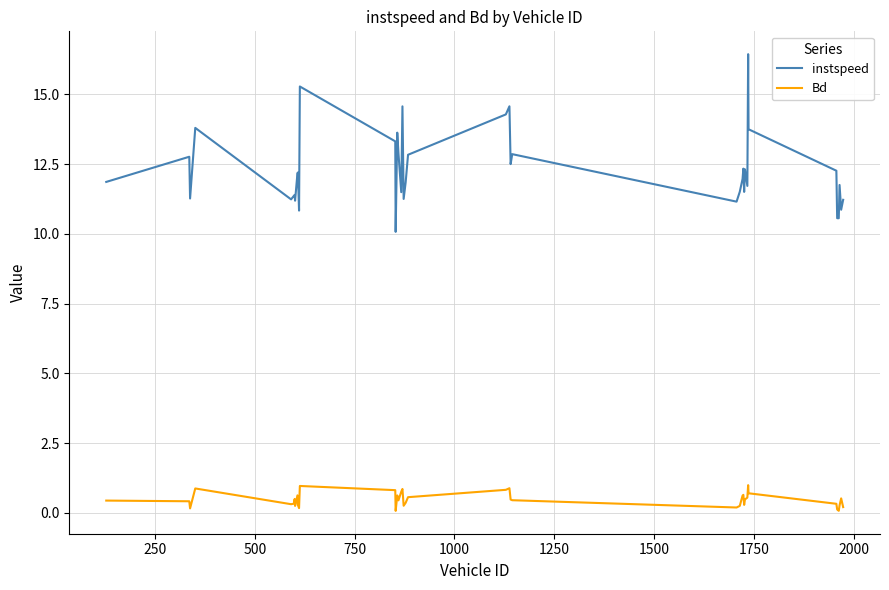

Does the chart have visible grid lines?

Yes